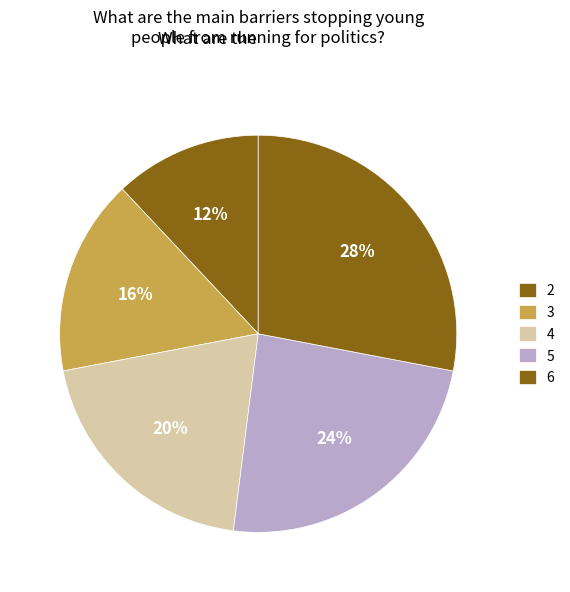

True or false: 3 accounts for 7% of the total.

False